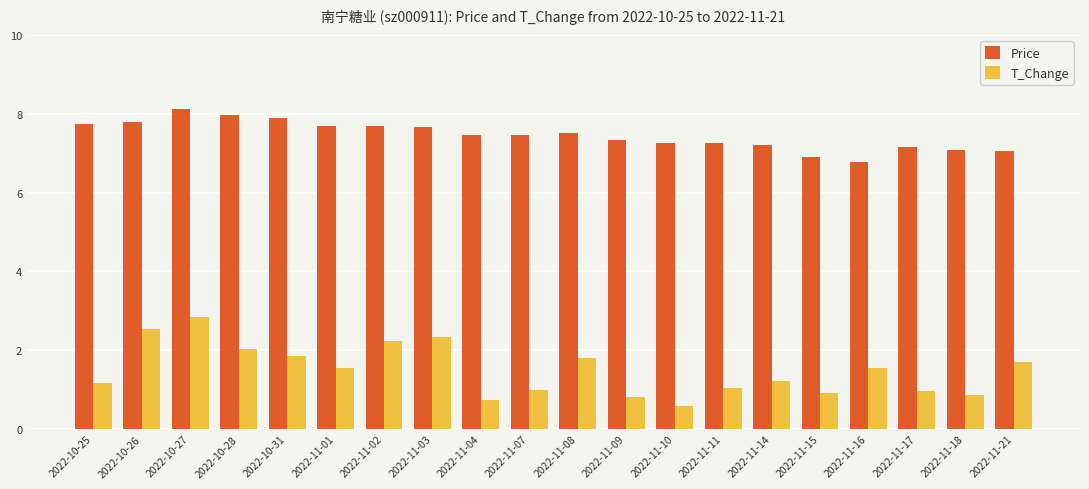

What are all the series names shown in the legend?

Price, T_Change